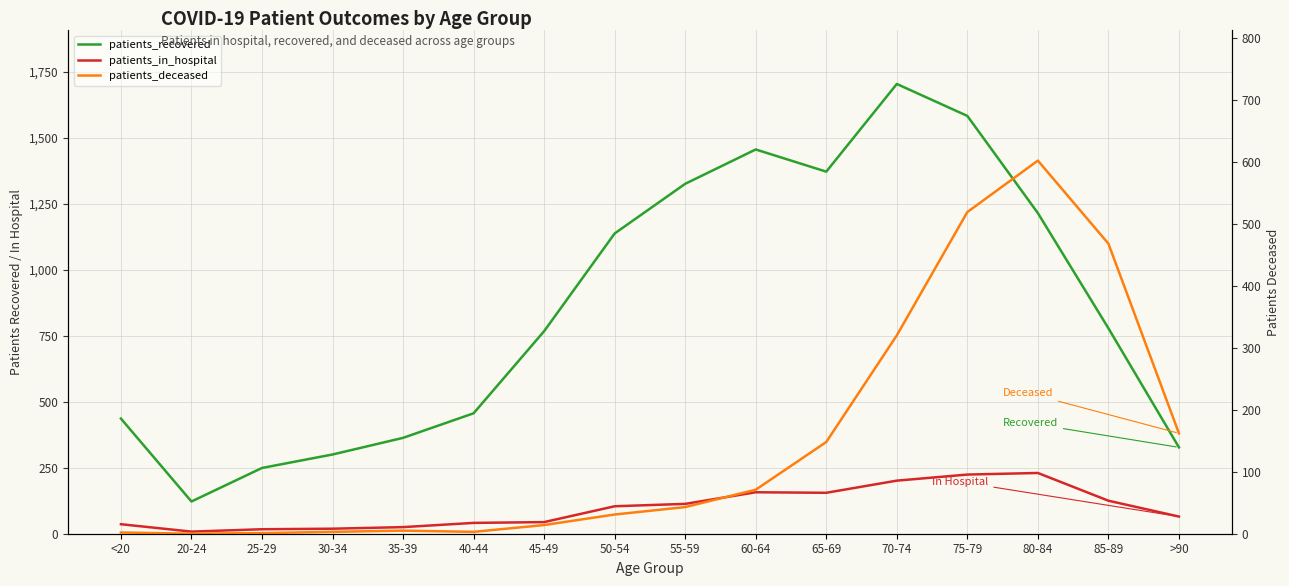

True or false: patients_recovered and patients_in_hospital cross at least once.

False